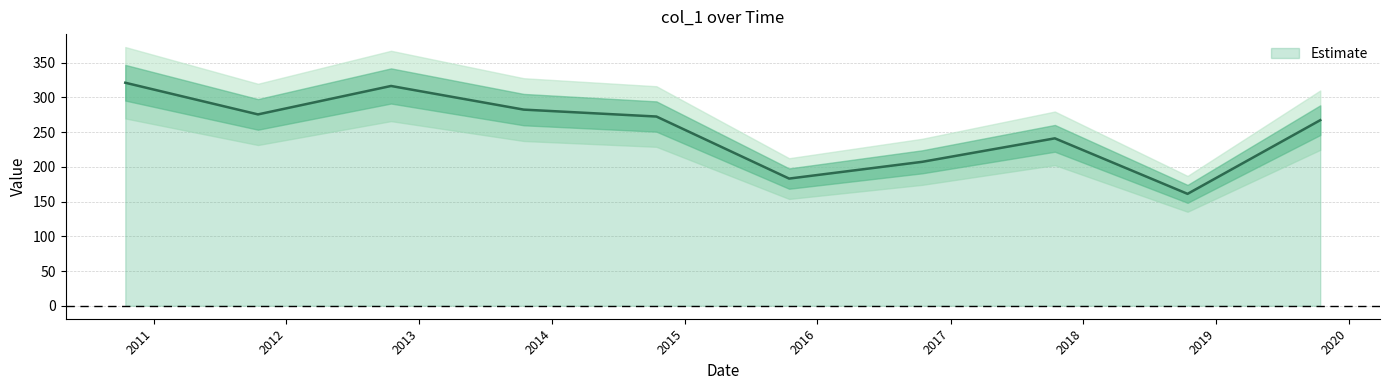

How many lines are shown in the chart?

1